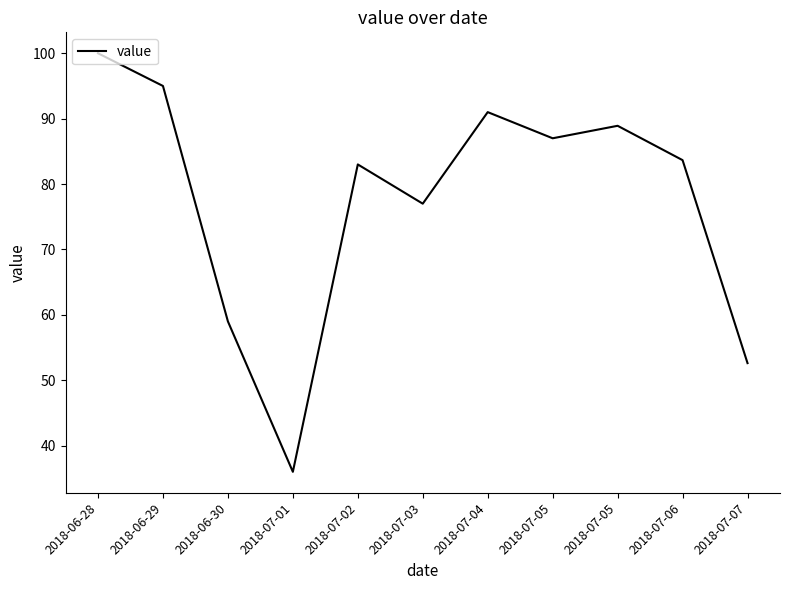

The value at 2018-07-02 is 48.8. True or false?

False